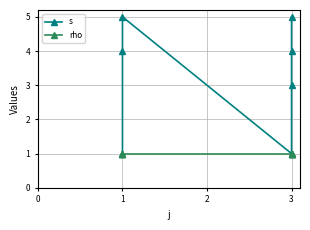

What is the value of the s point at the 7th from the left?

1